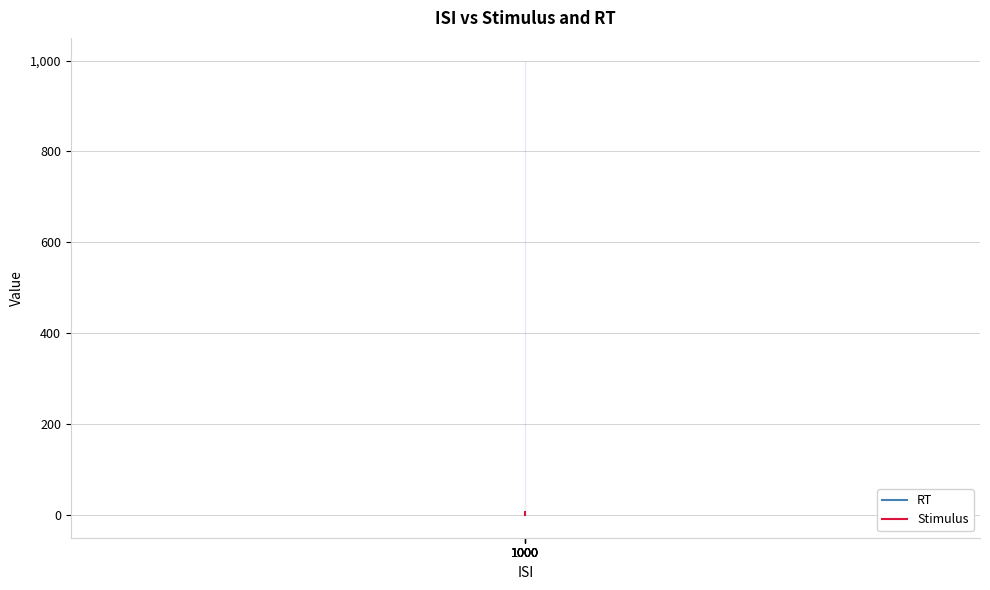

How many lines are shown in the chart?

2